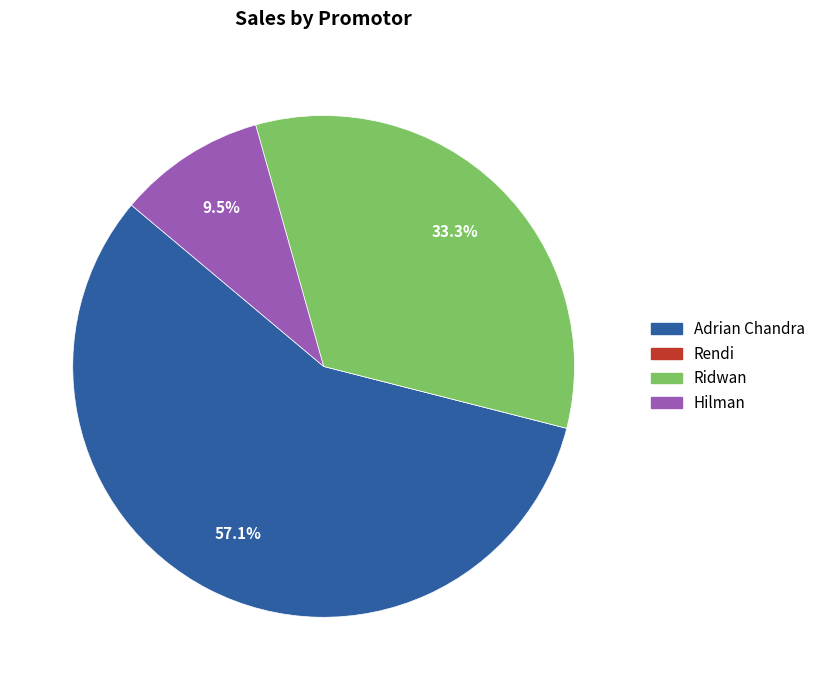

To the nearest percent, what portion does Ridwan represent?

33%